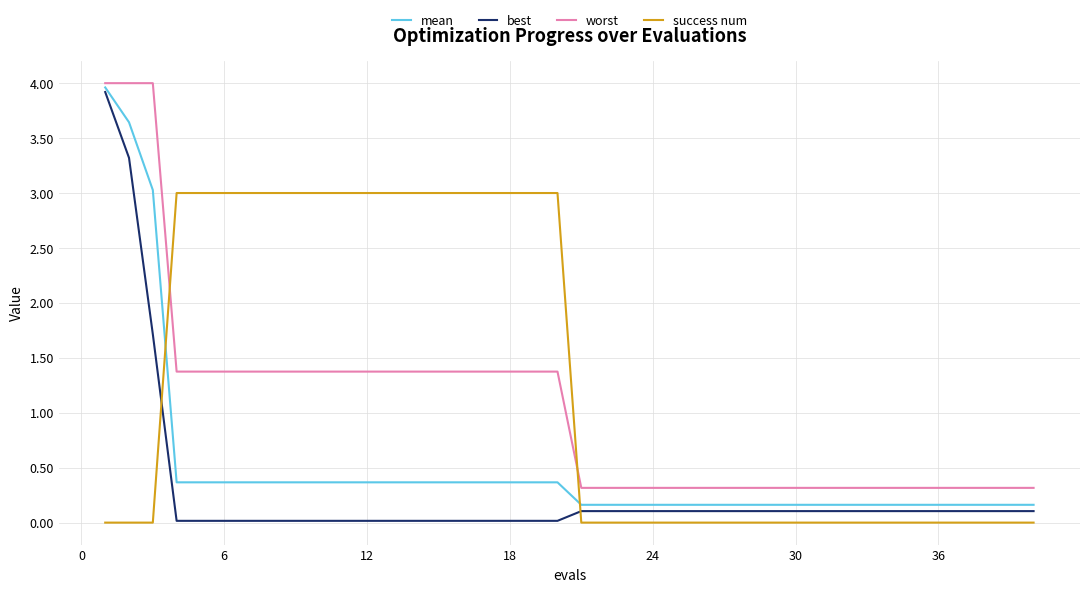

Count the number of categories in the chart.

40